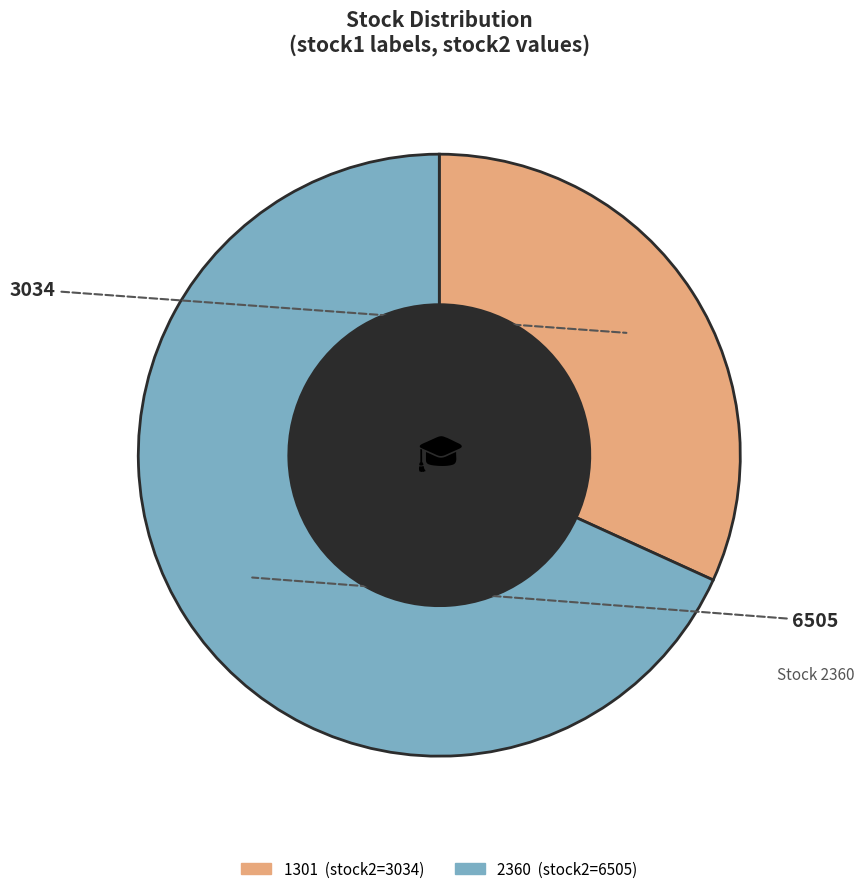

Is the sum of 1301 and 2360 greater than half?

Yes